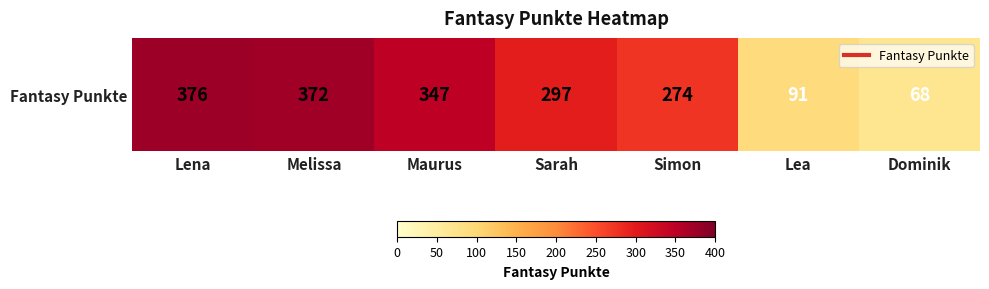

Between Sarah and Melissa, which is larger?

Melissa